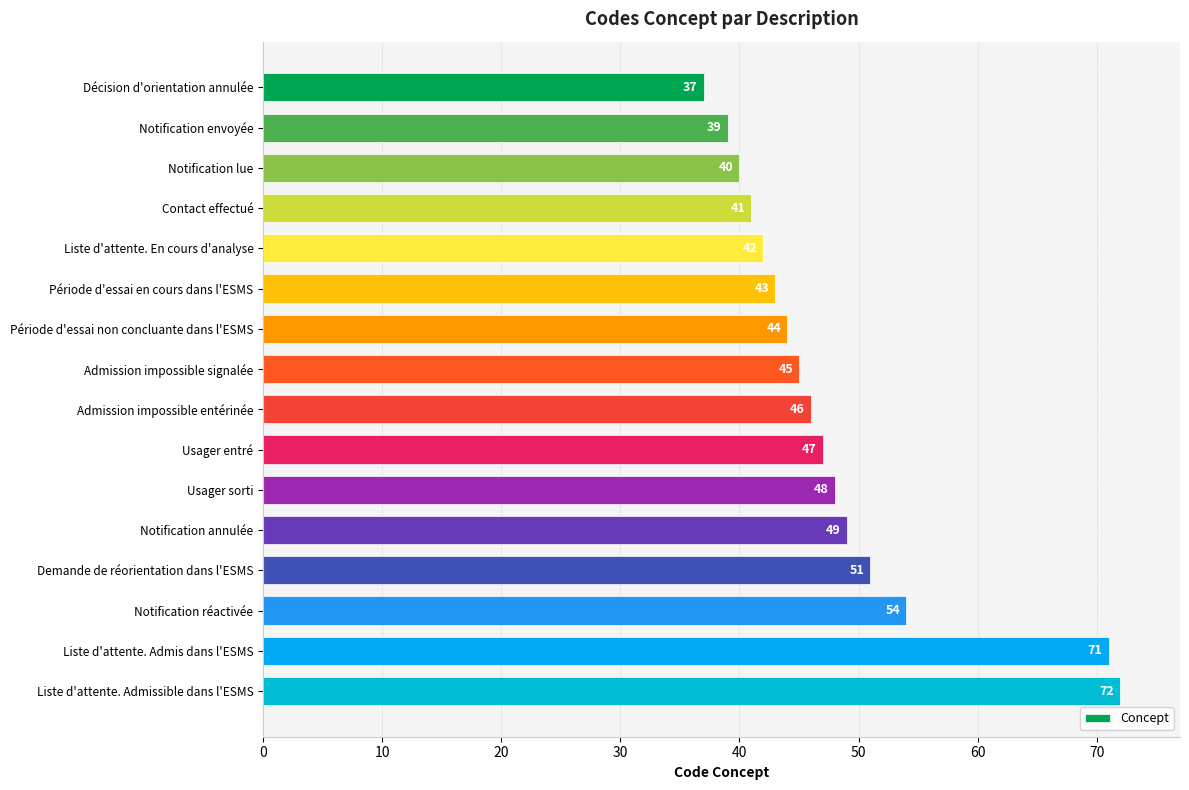

Reading top to bottom, extract all data points from this chart.

37	39	40	41	42	43	44	45	46	47	48	49	51	54	71	72